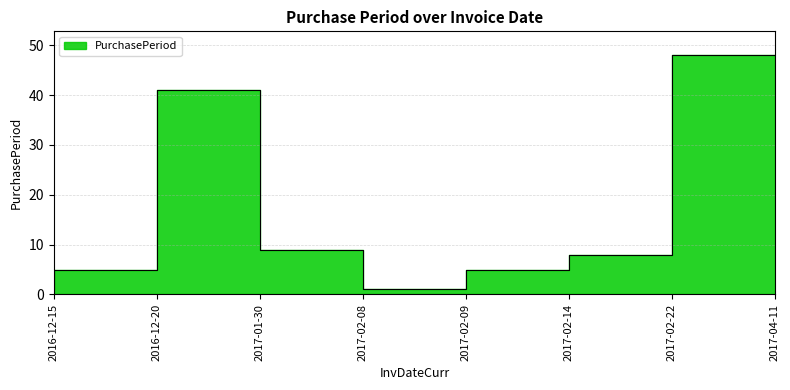

What is the sum of the values at 2017-01-30 and 2016-12-20?

46